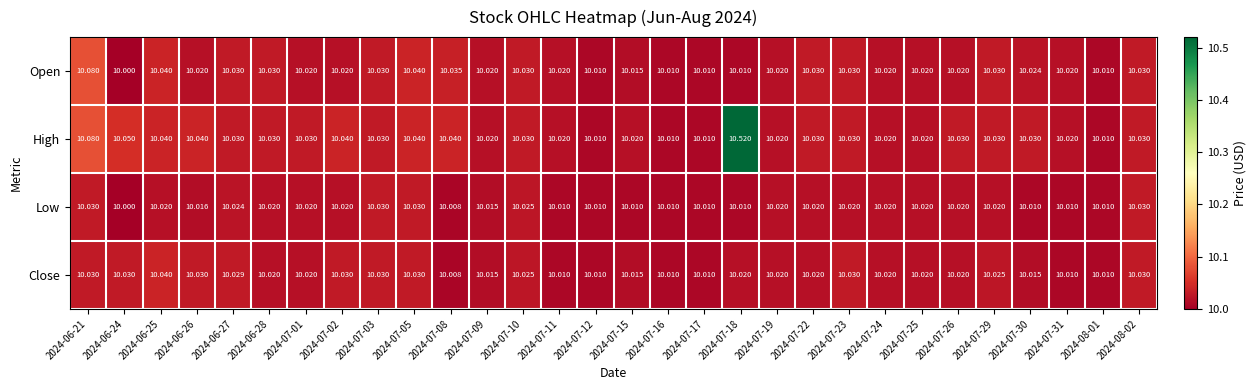

Which series has the largest range (max minus min)?

High